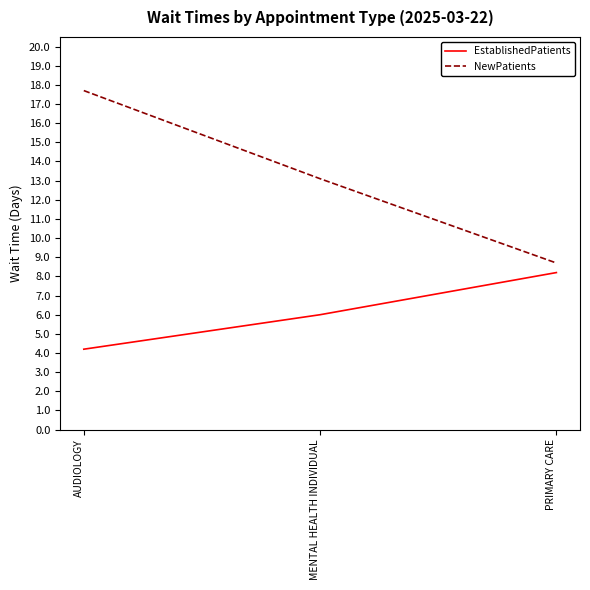

Which category has the highest value across all series?

AUDIOLOGY